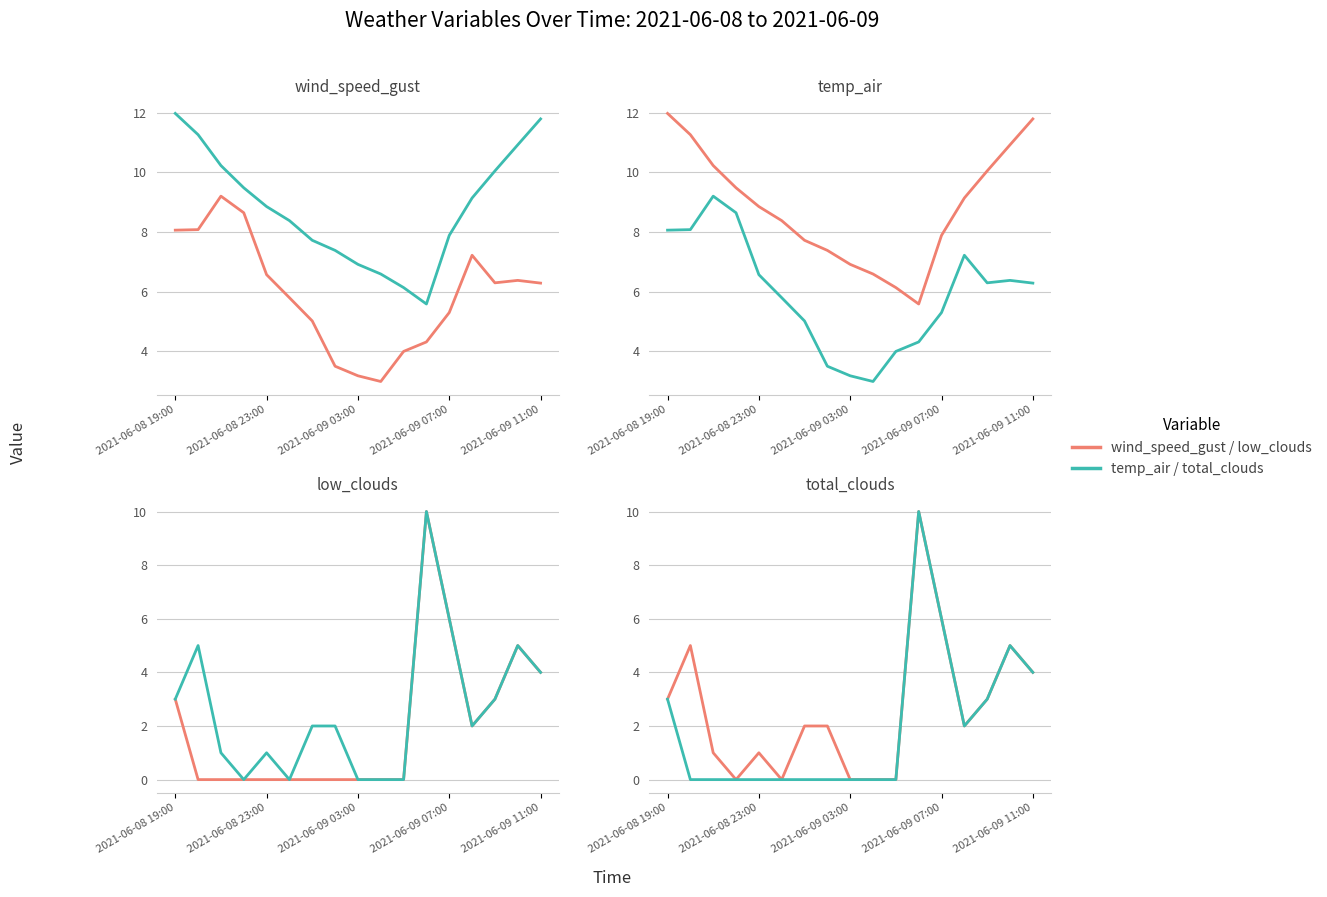

What is the difference between the maximum and minimum values in the low_clouds series?

10.0